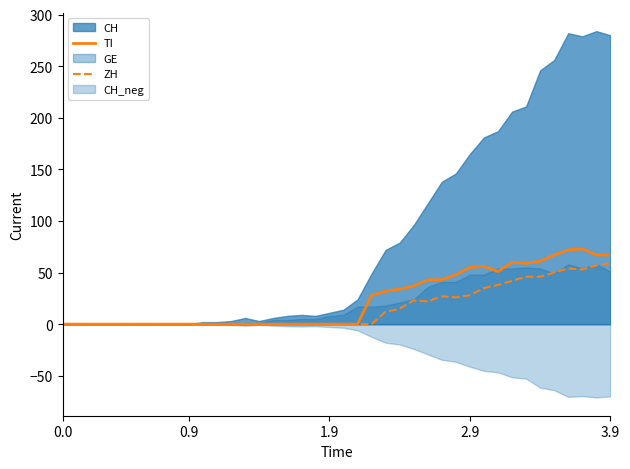

Does the chart display data point markers on the line(s)?

No